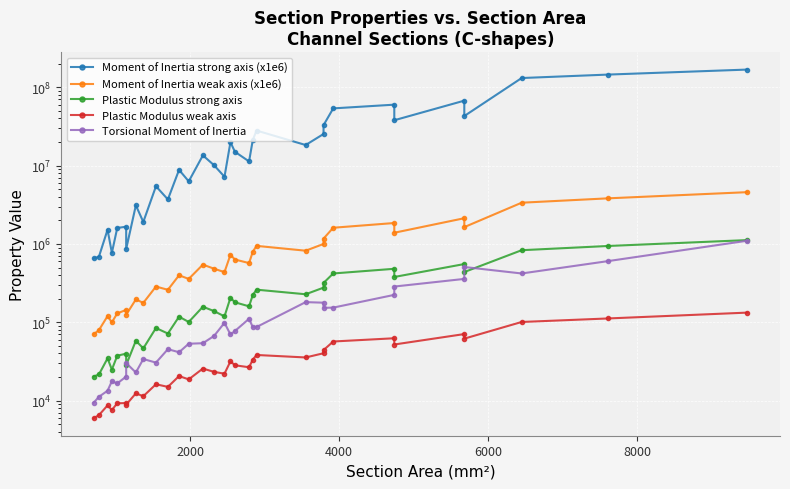

True or false: Plastic Modulus weak axis and Moment of Inertia weak axis (x1e6) cross at least once.

False